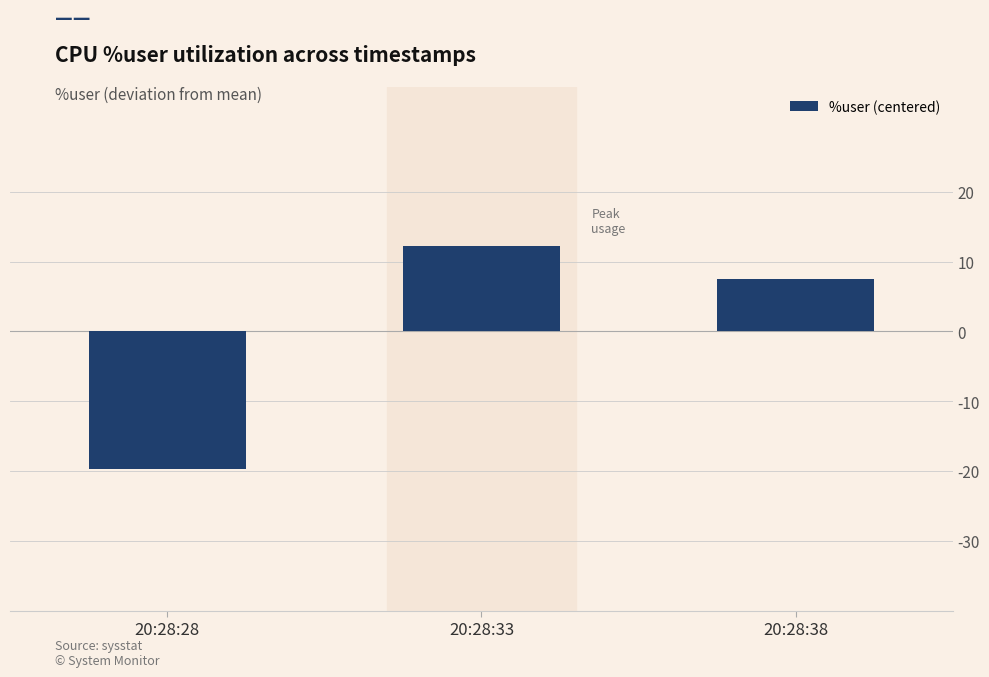

What is the difference between the maximum and minimum values?

32.0